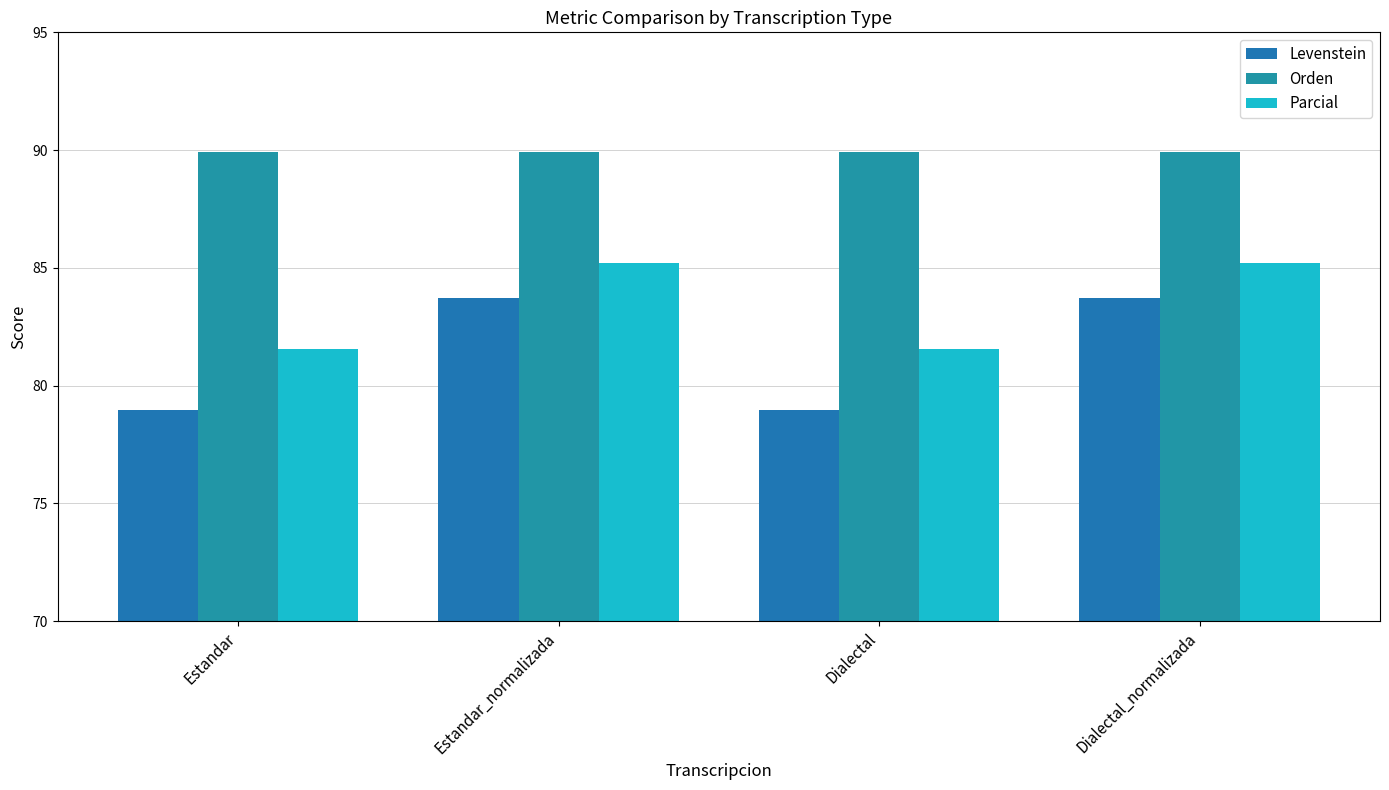

List the series in order of their peak value, lowest first.

Levenstein, Parcial, Orden